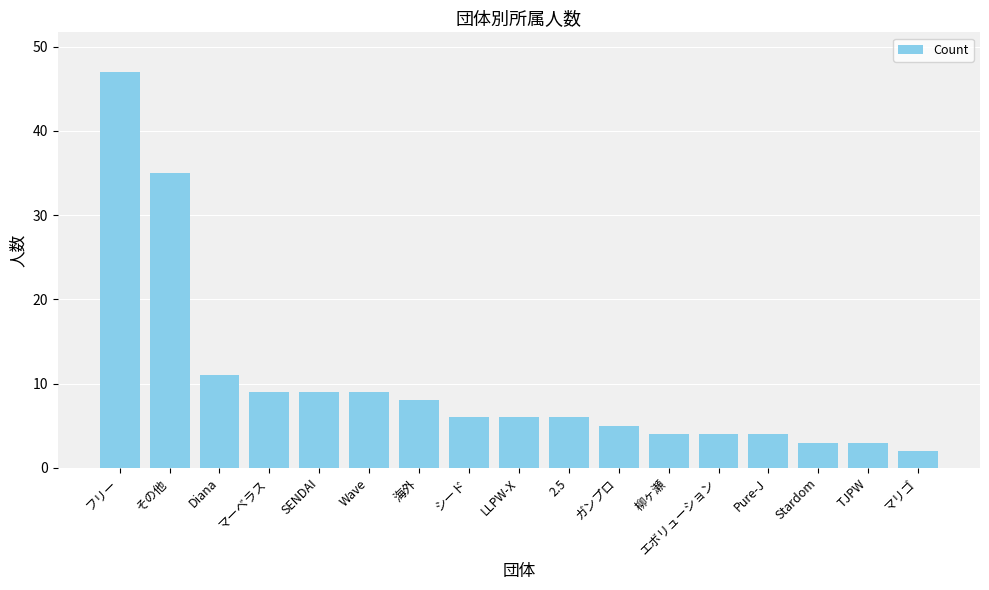

Reading left to right, transcribe all the data shown in this chart.

47	35	11	9	9	9	8	6	6	6	5	4	4	4	3	3	2